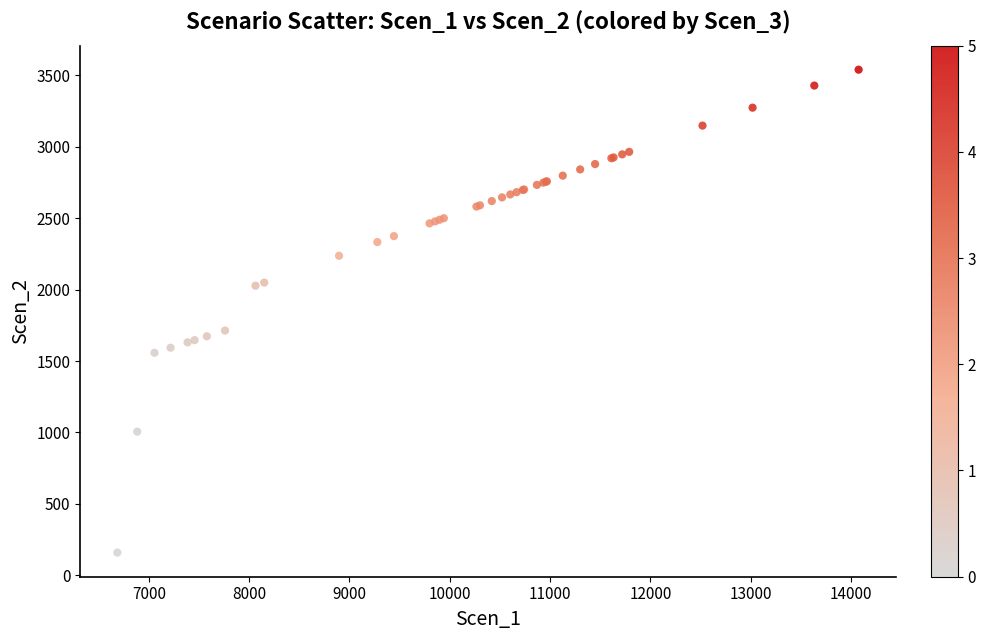

What Y value in the scatter plot is closest to 1849?

1713.1